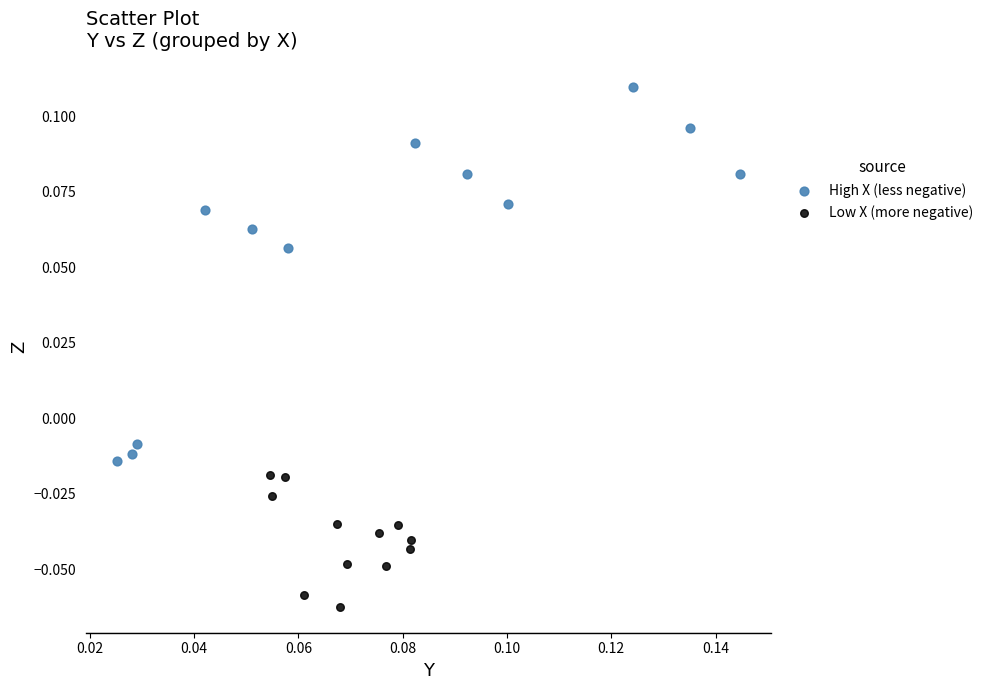

What are all the series names shown in the legend?

High X (less negative), Low X (more negative)